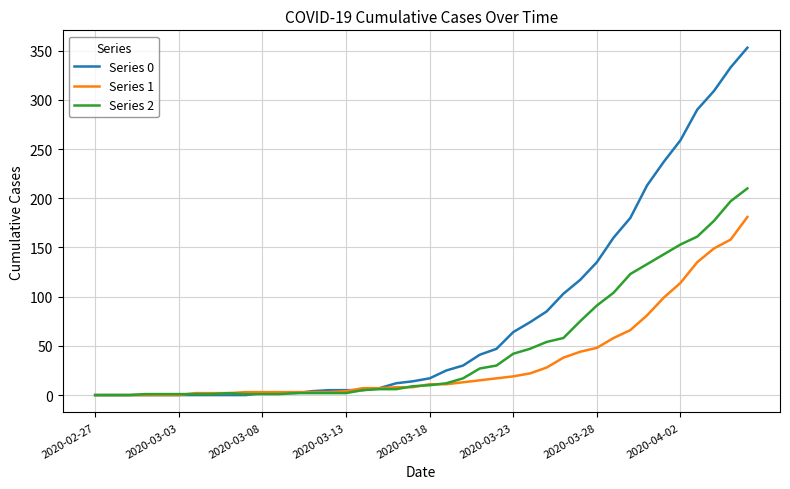

Rank the series by their maximum value, from highest to lowest.

Series 0, Series 2, Series 1